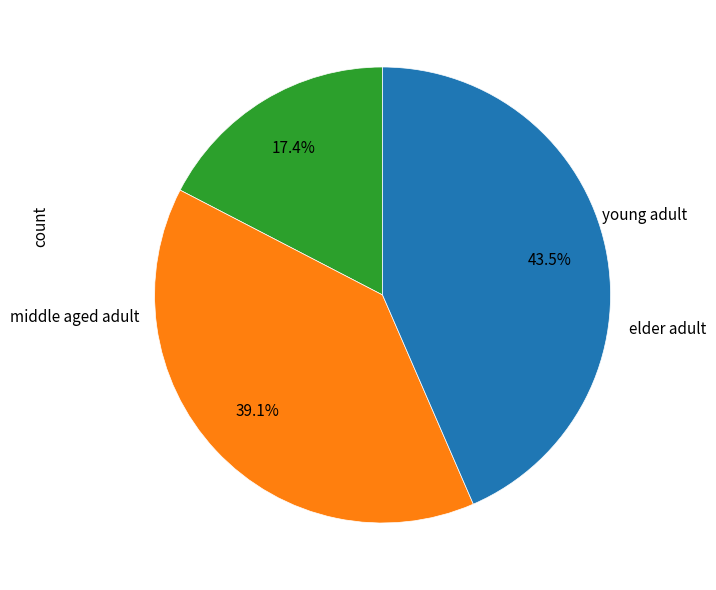

Does any single category account for the majority?

No